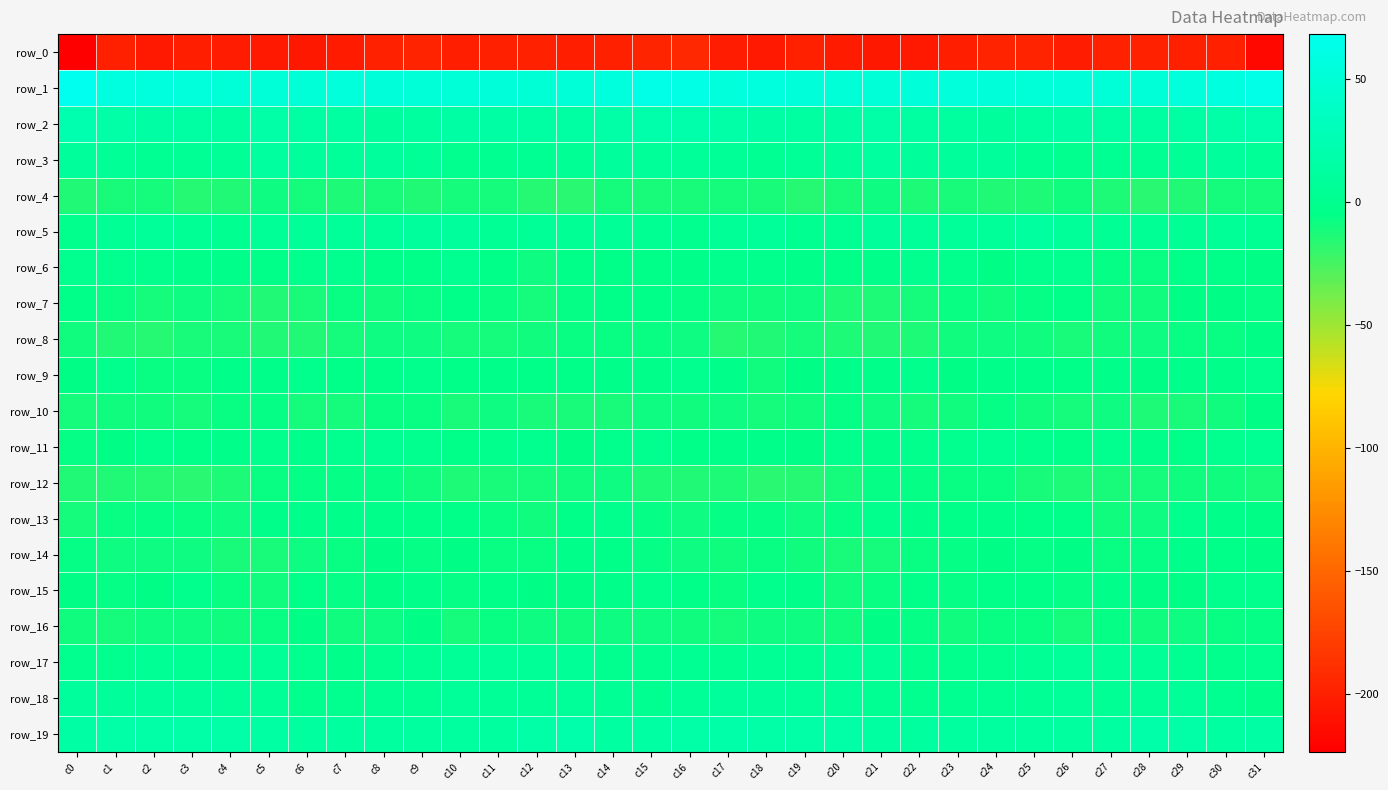

Which series changed the most between c6 and c13?

row_18